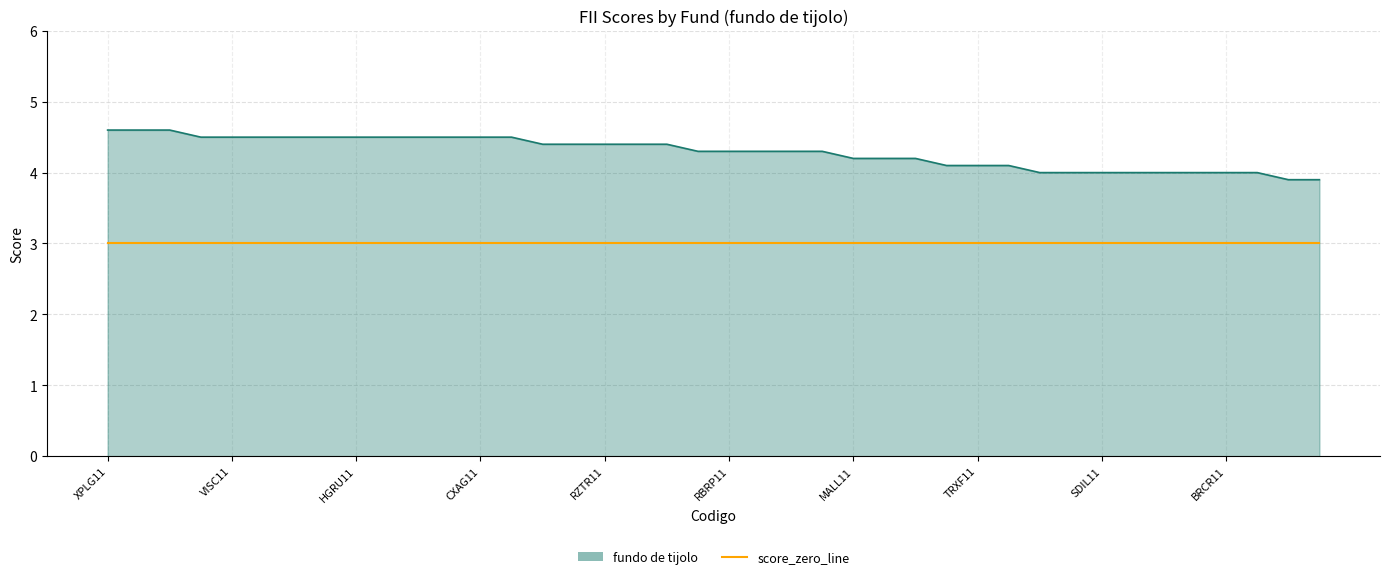

What is the lowest value of the score_zero_line series?

3.0